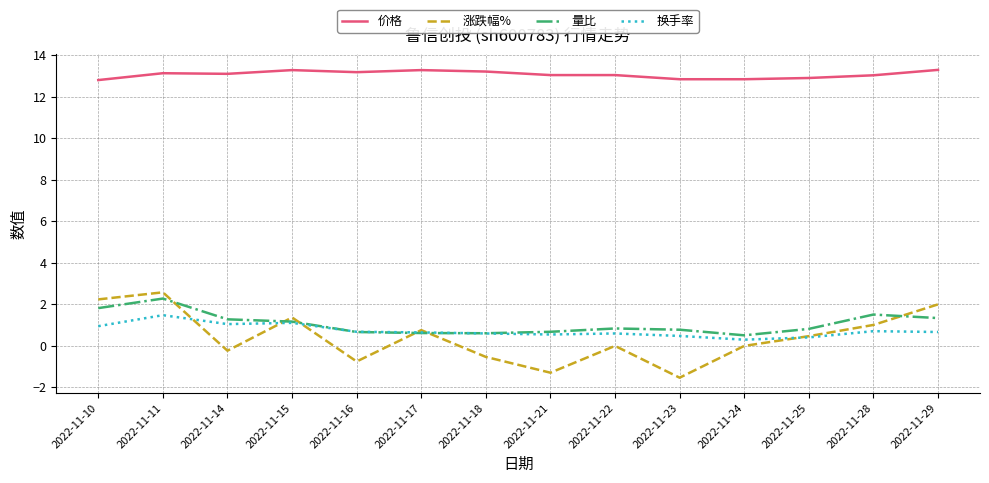

The value of 涨跌幅% at 2022-11-28 is 1.0. True or false?

True